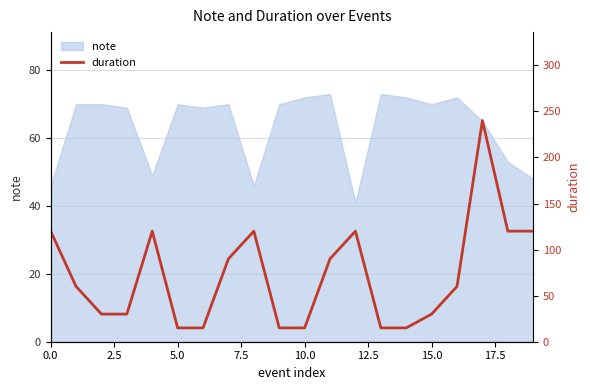

What is the label of the 20th point from the left?

19